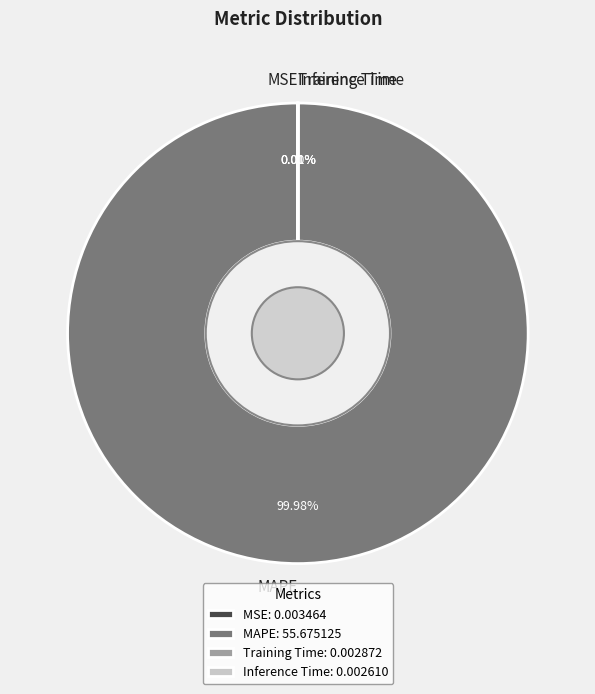

Does MAPE represent more than half of the total?

Yes